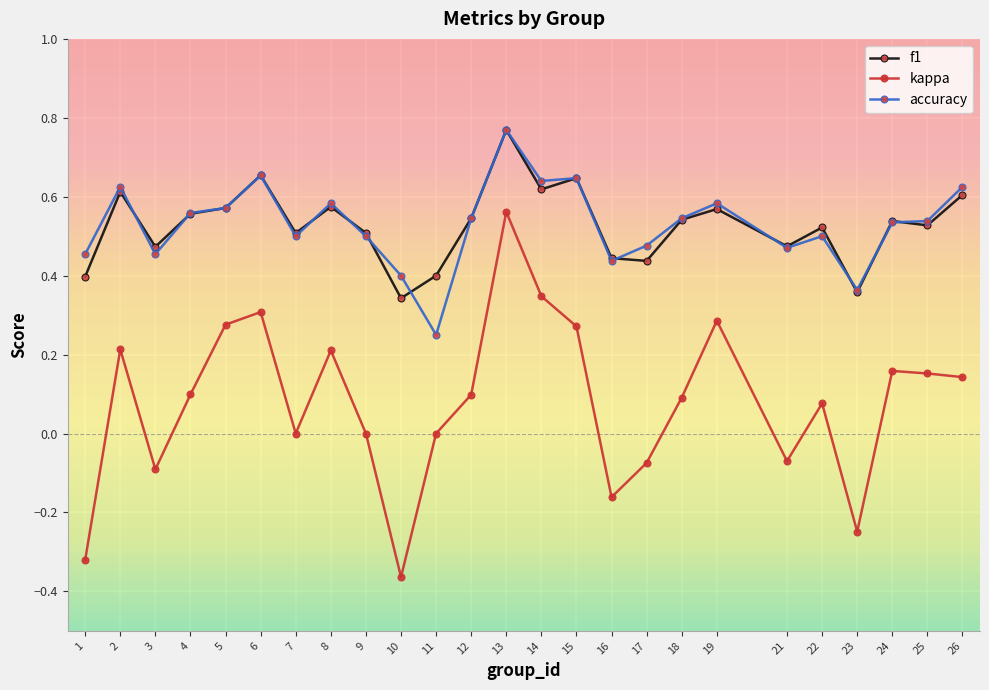

Is it true that f1 equals 0.5 at 18?

True